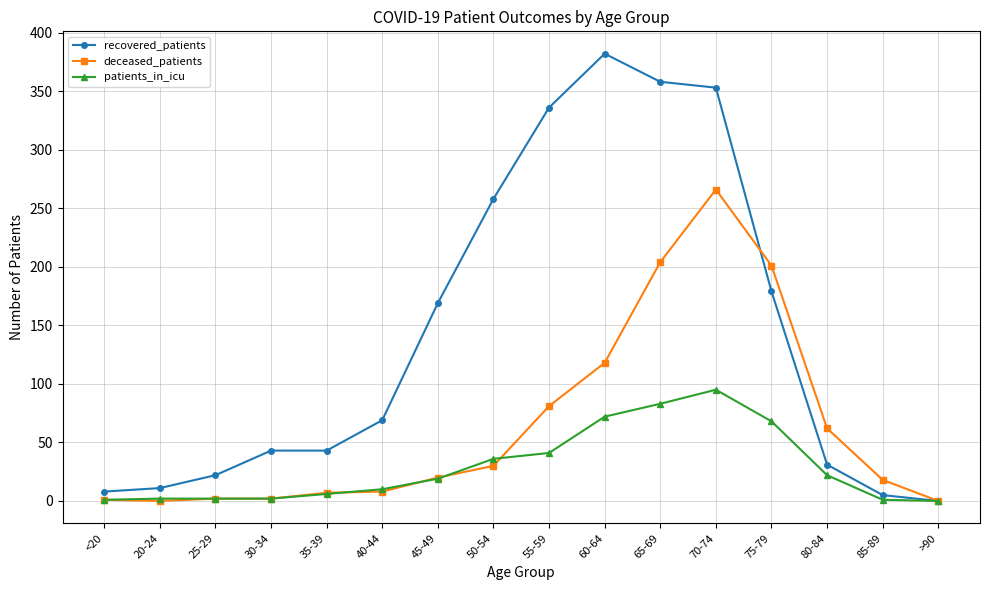

Rank the series by their maximum value, from highest to lowest.

recovered_patients, deceased_patients, patients_in_icu